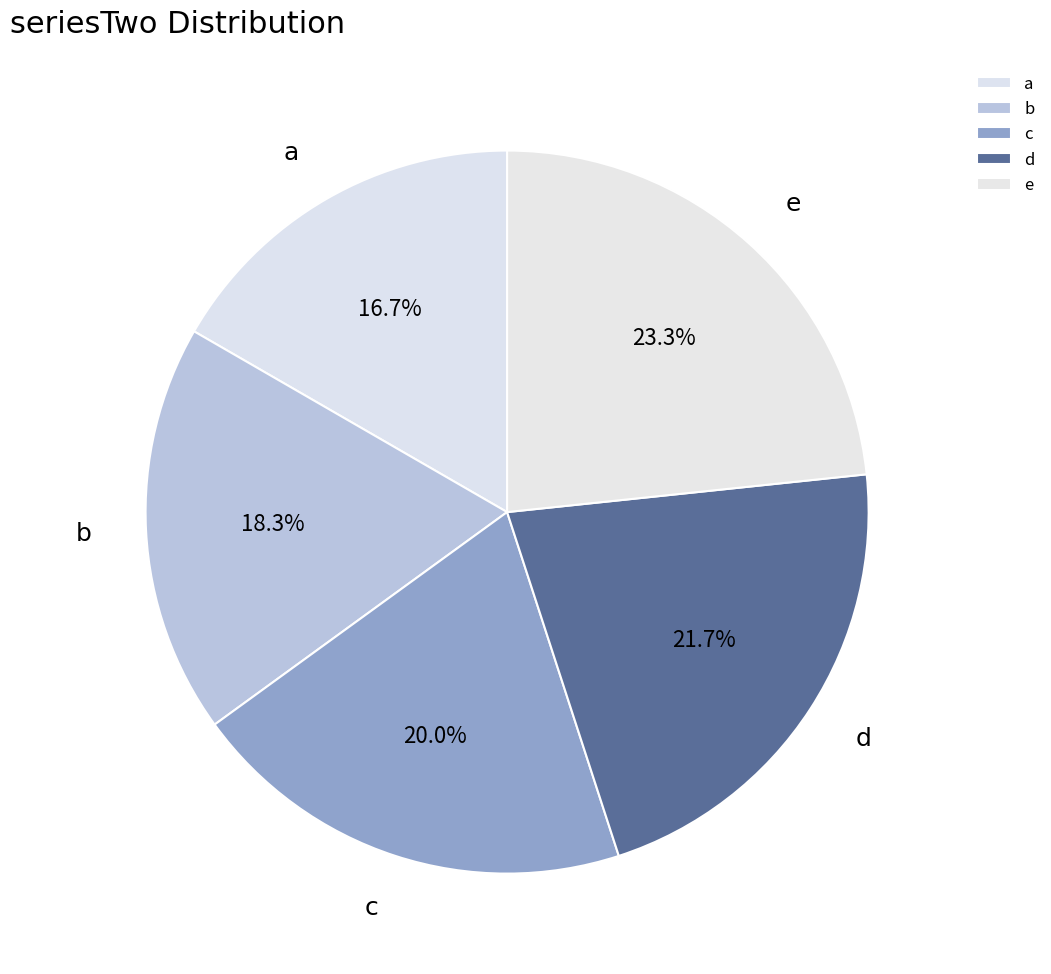

Is b the majority of the pie?

No